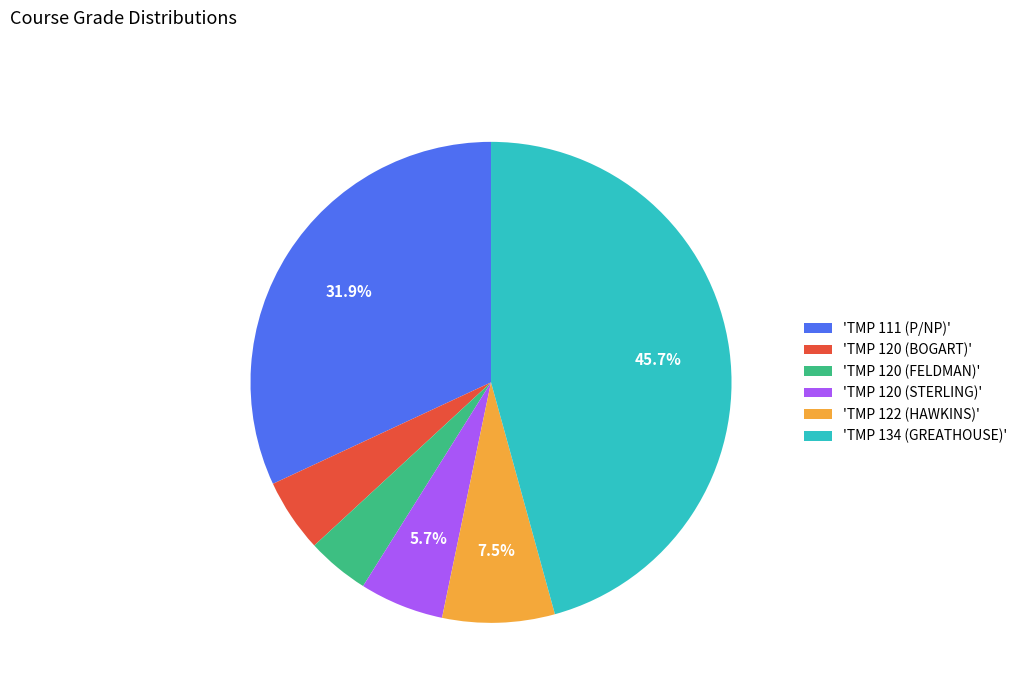

Count the number of slices in the pie.

6